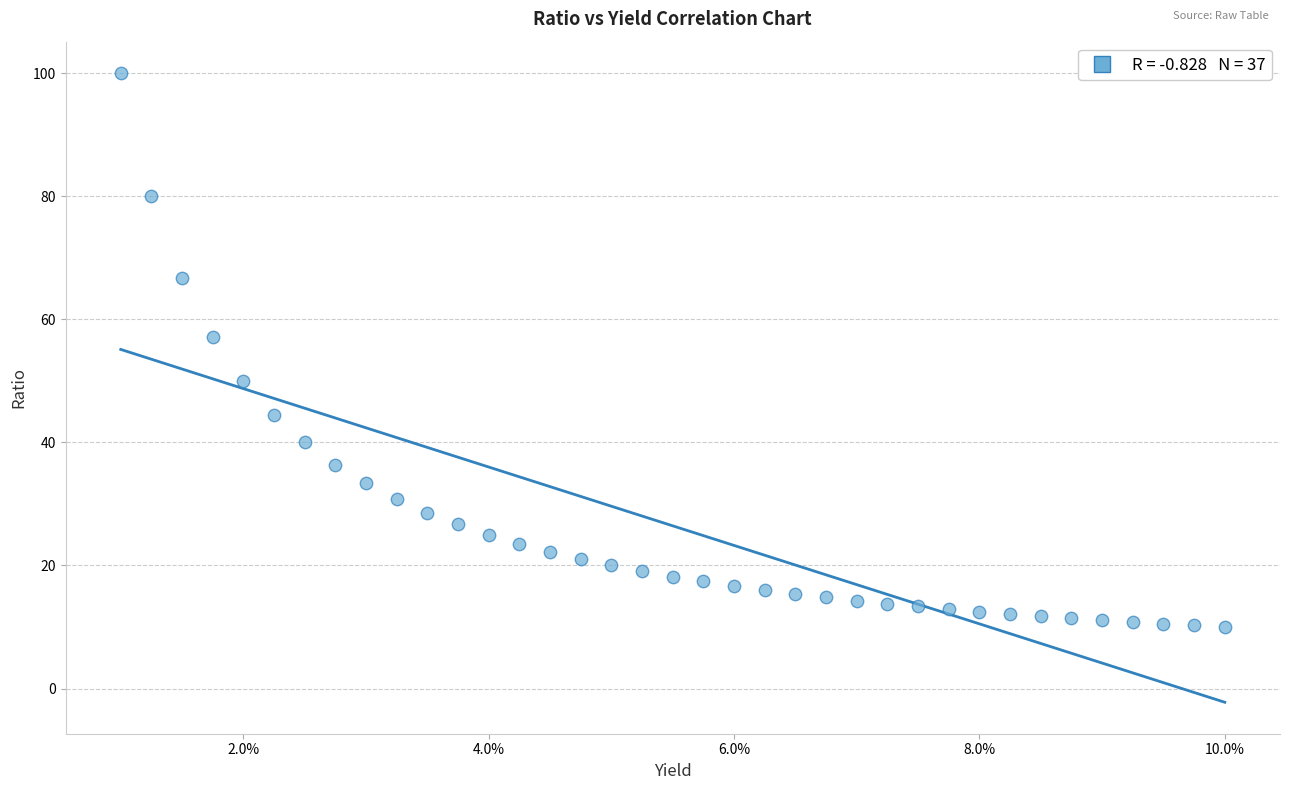

What is the range of Y values (max minus min)?

90.0